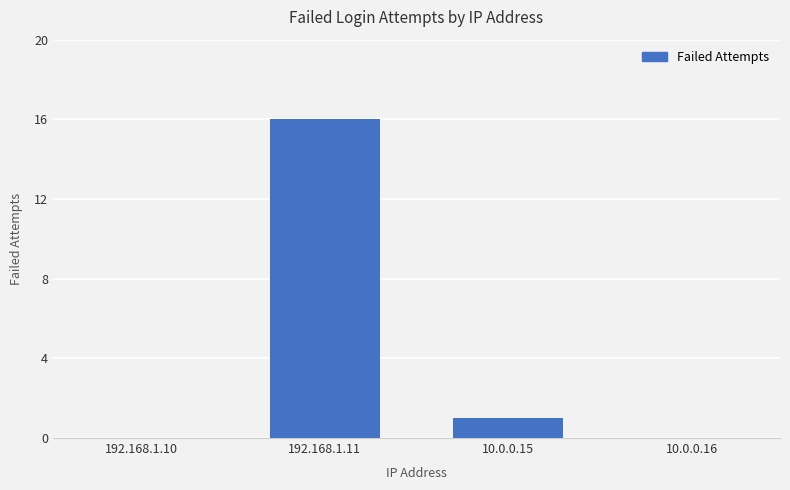

The value at 10.0.0.15 is 2. True or false?

False